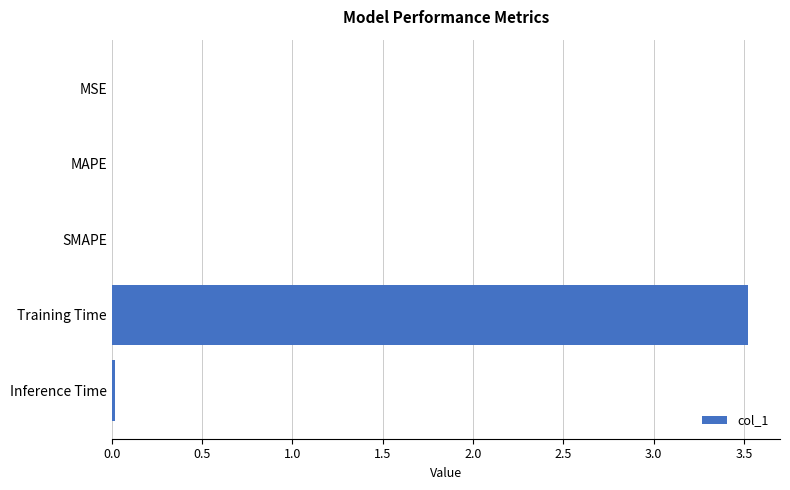

The value at Training Time is 1.4. True or false?

False